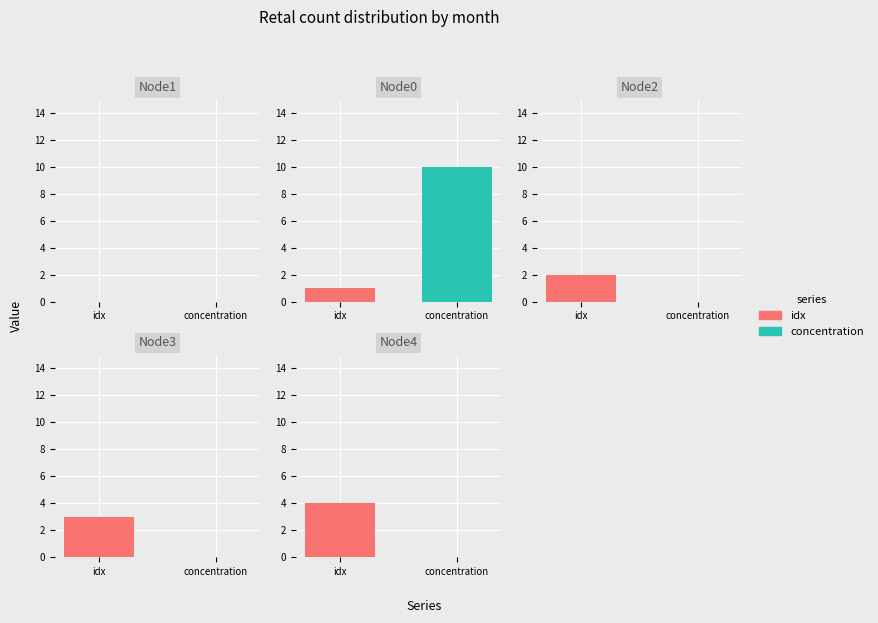

What is the value of the shape_idx bar at the 1st from the left?

1